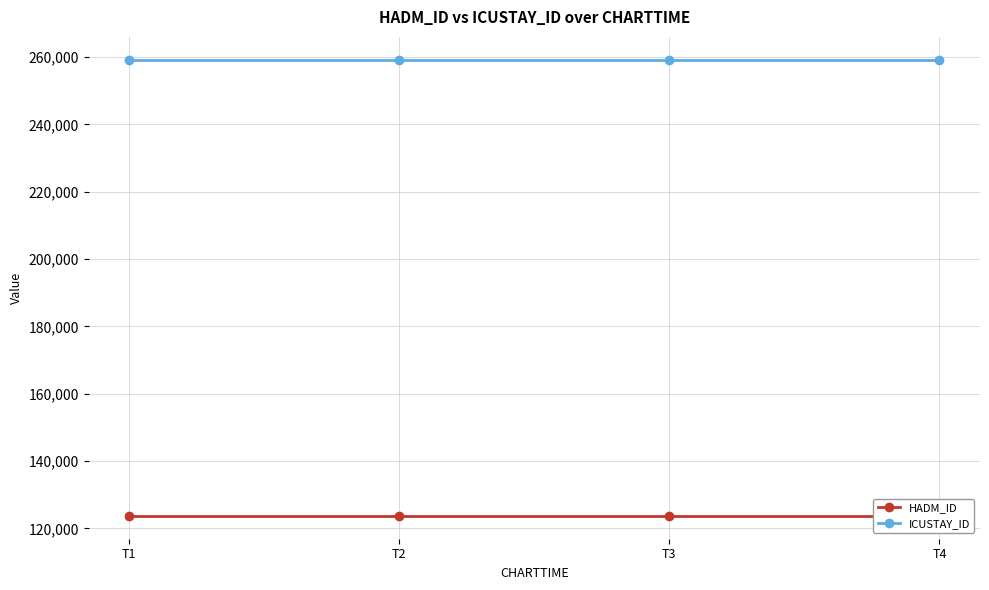

At T1, list the series in order from largest to smallest.

ICUSTAY_ID, HADM_ID